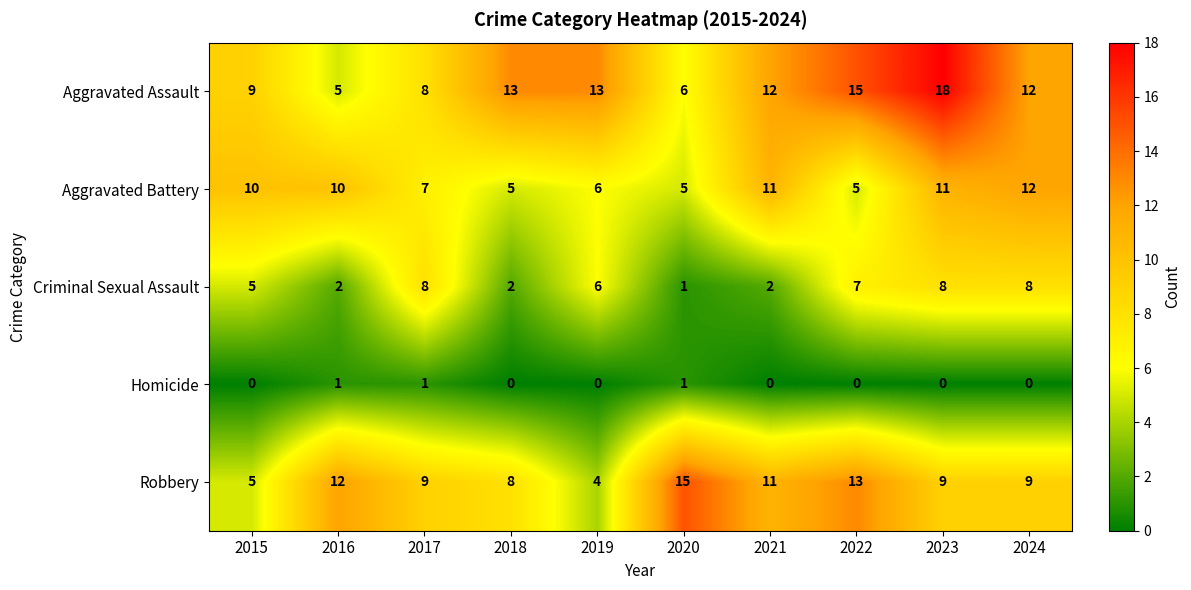

At how many categories does at least one series exceed 5?

10